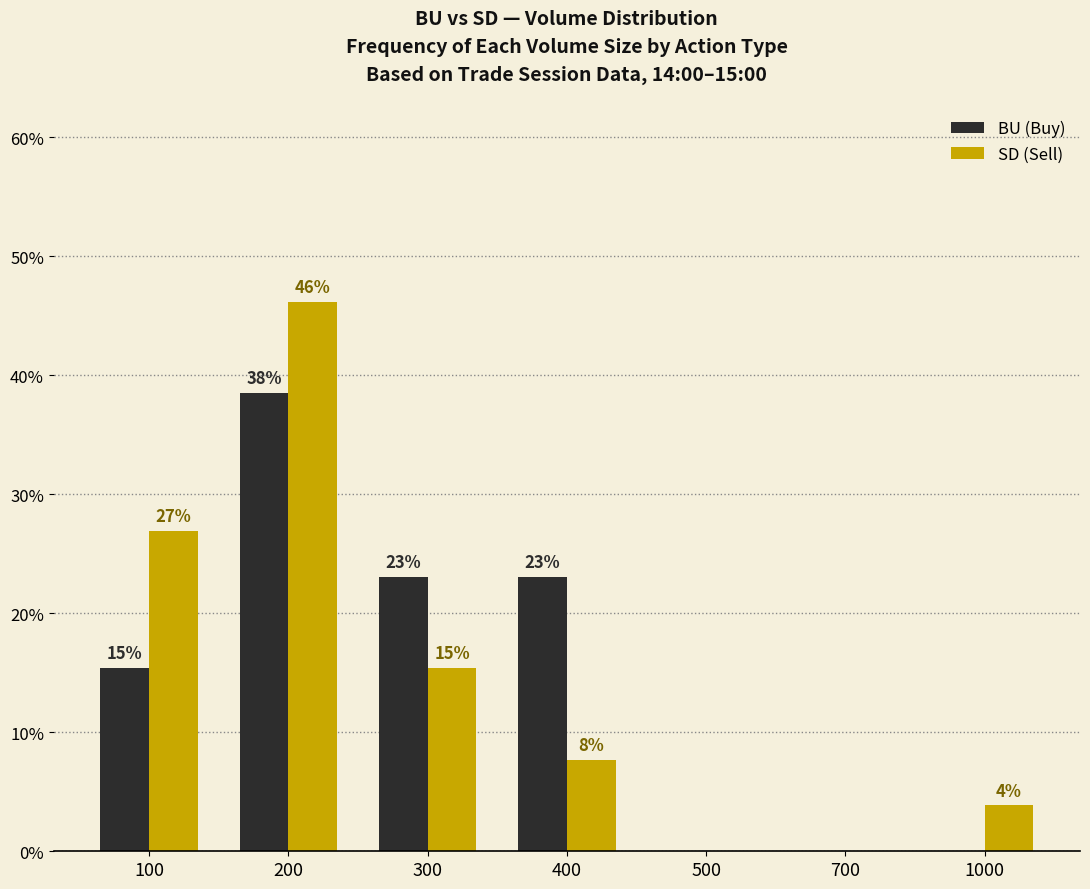

Is the value of BU (Buy) at 200 greater than the value of SD (Sell) at 200?

No